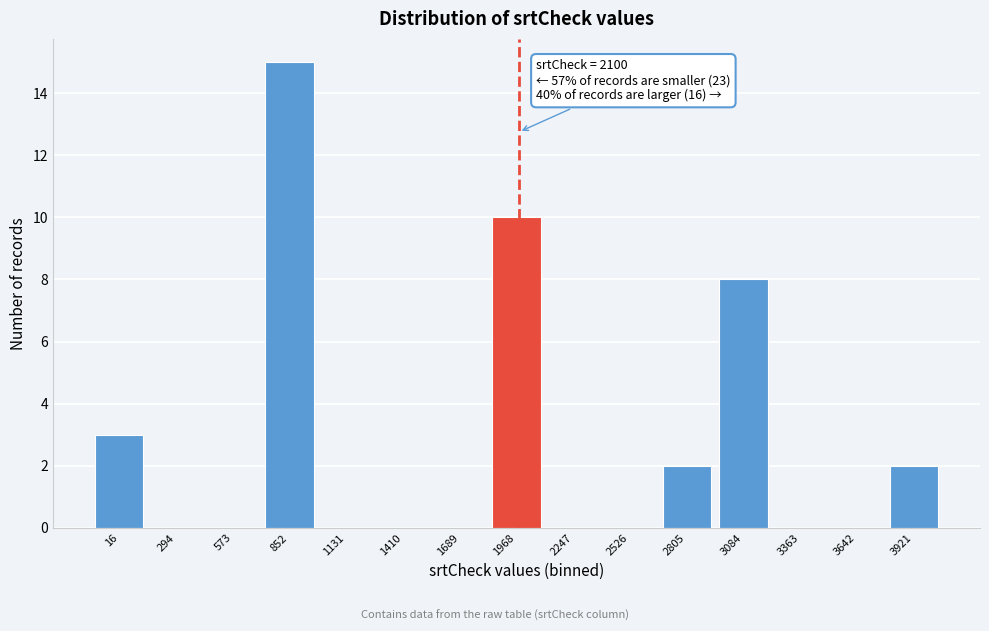

Reading left to right, list all the values displayed in this chart.

16=3	294=0	573=0	852=15	1131=0	1410=0	1689=0	1968=10	2247=0	2526=0	2805=2	3084=8	3363=0	3642=0	3921=2